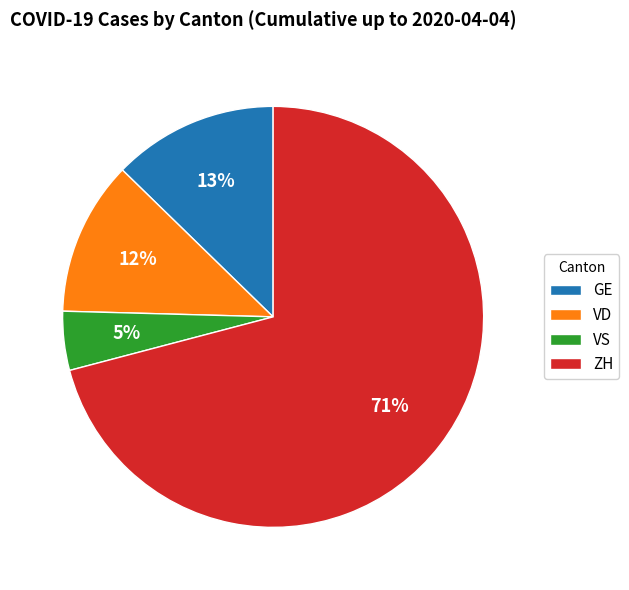

Combined, do ZH and GE account for over 50%?

Yes